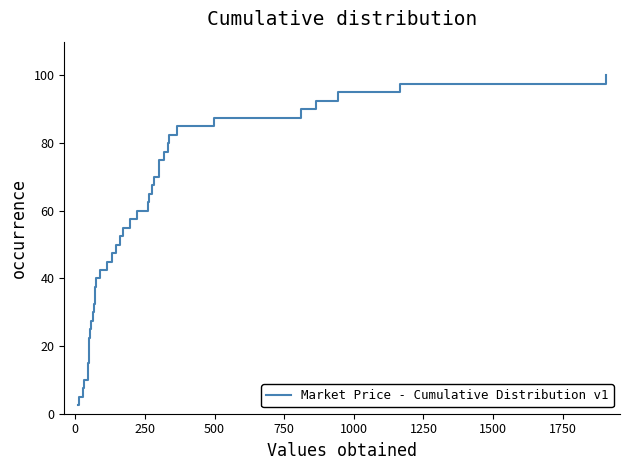

Reading left to right, what are all the values shown in this chart?

2.5	5.0	7.5	10.0	12.5	15.0	17.5	20.0	22.5	25.0	27.5	30.0	32.5	35.0	37.5	40.0	42.5	45.0	47.5	50.0	52.5	55.0	57.5	60.0	62.5	65.0	67.5	70.0	72.5	75.0	77.5	80.0	82.5	85.0	87.5	90.0	92.5	95.0	97.5	100.0